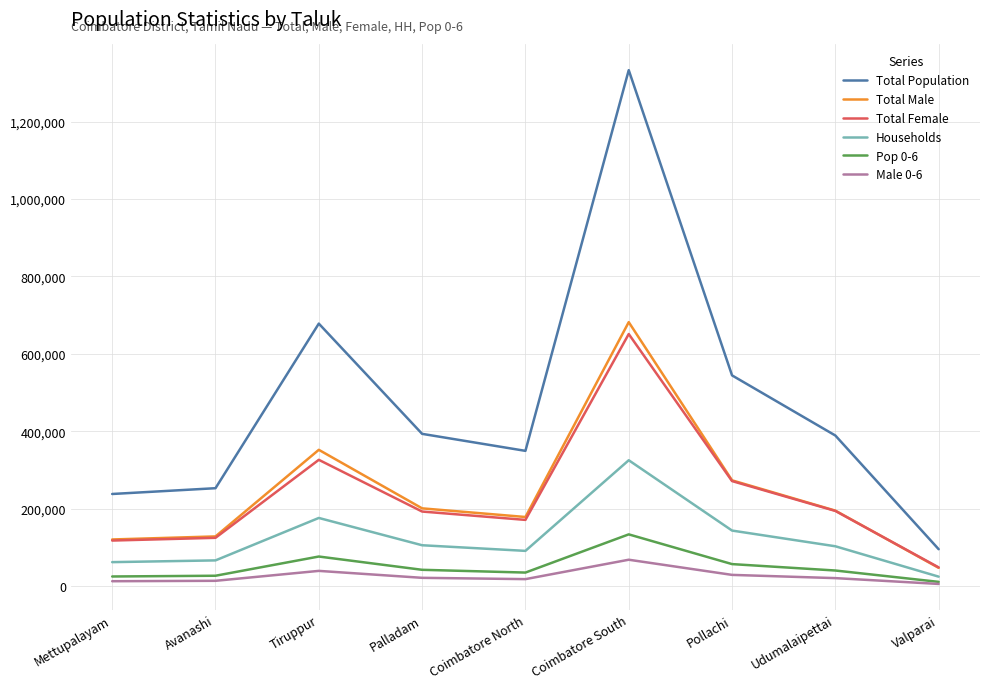

True or false: Pop 0-6 and Households intersect in this chart.

False